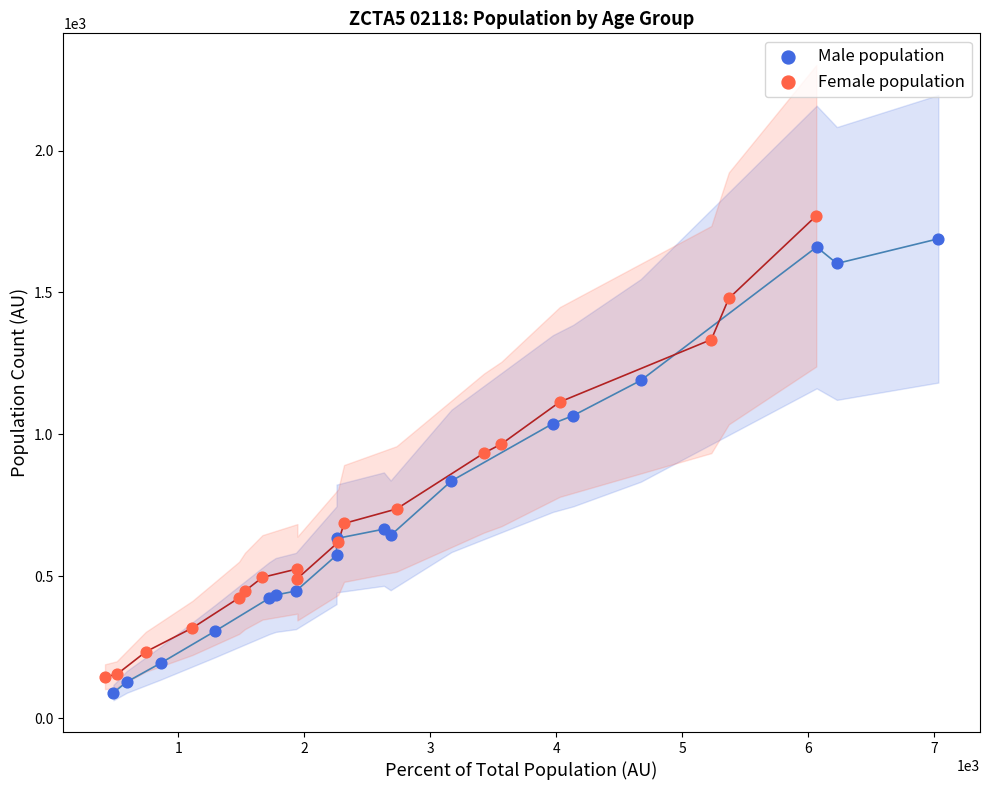

What are all the series names shown in the legend?

Male population, Female population